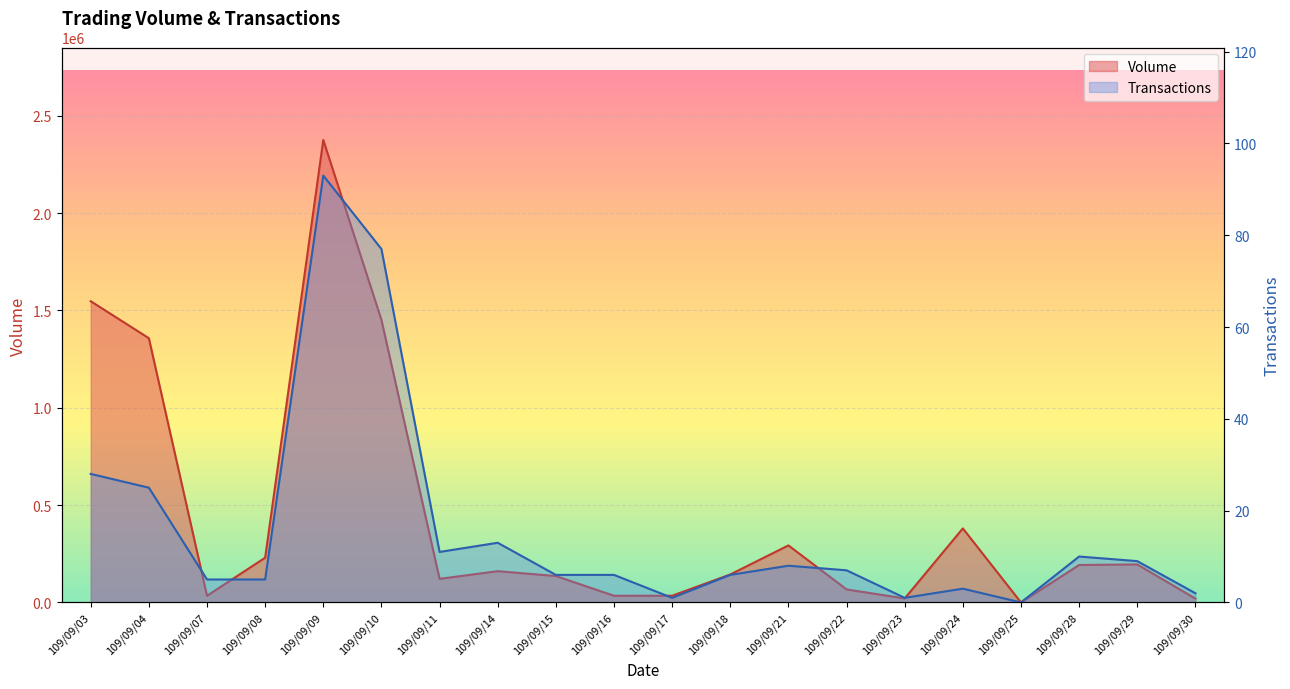

What is the maximum value for Volume?

2375020